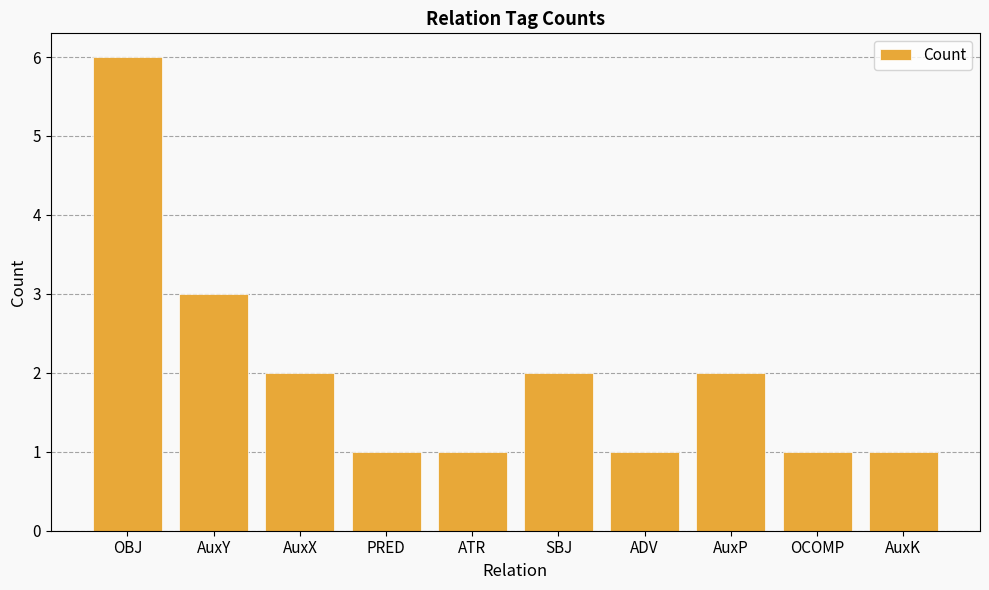

What is the sum of all values?

20